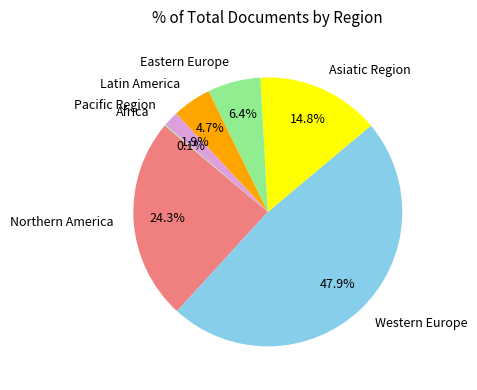

How much of the chart is everything except Latin America?

95.3%